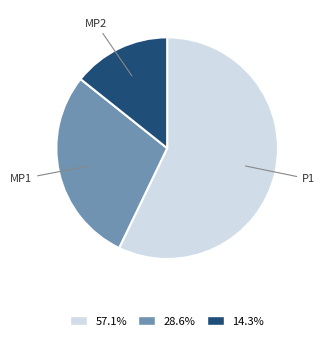

Is there any slice that represents more than half of the pie?

Yes